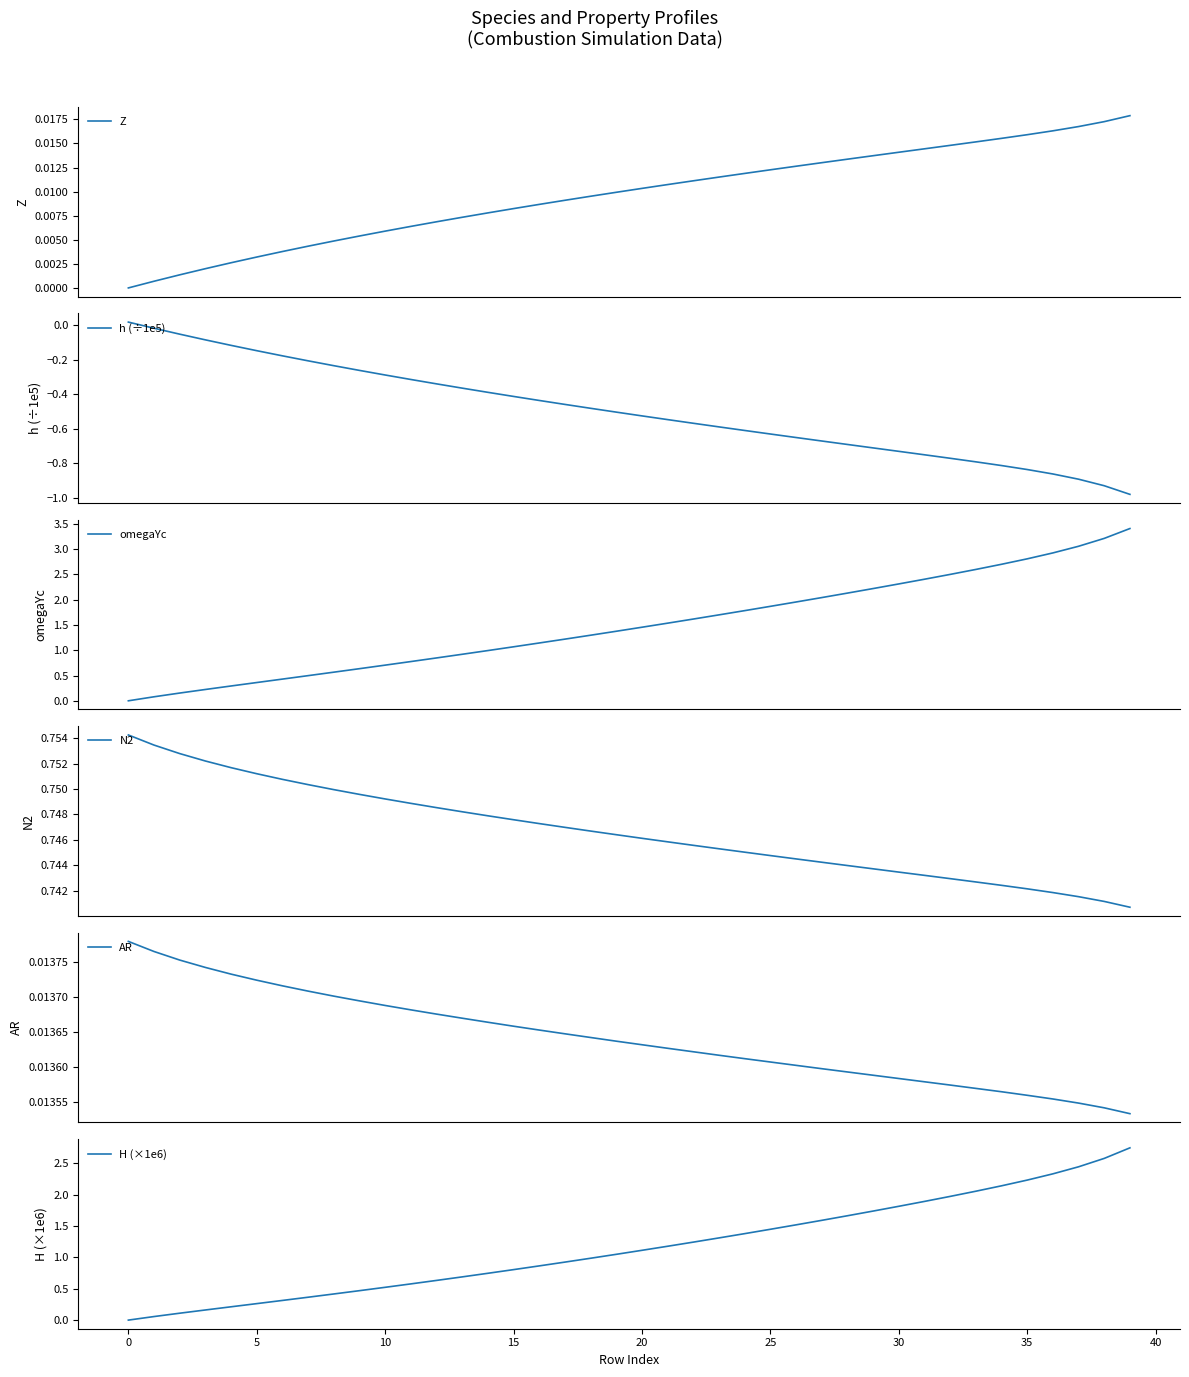

What is the average value of the N2 series?

0.7